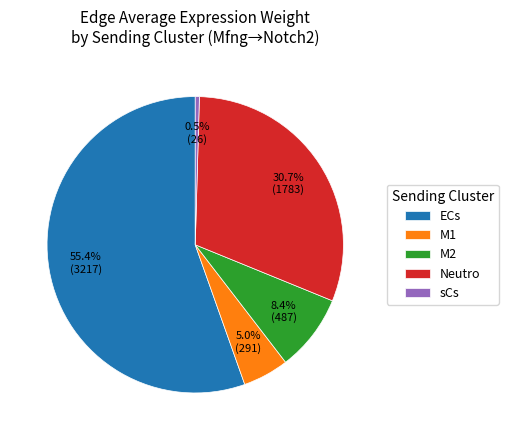

To the nearest percent, what is the combined percentage of sCs and ECs?

56%